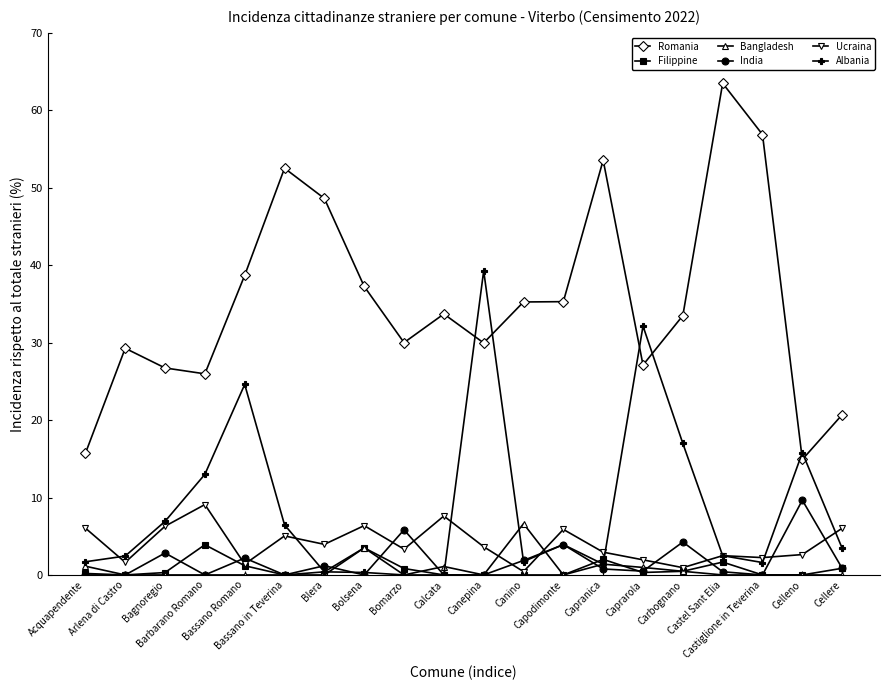

At which category does the chart reach its peak across all series?

Castel Sant Elia